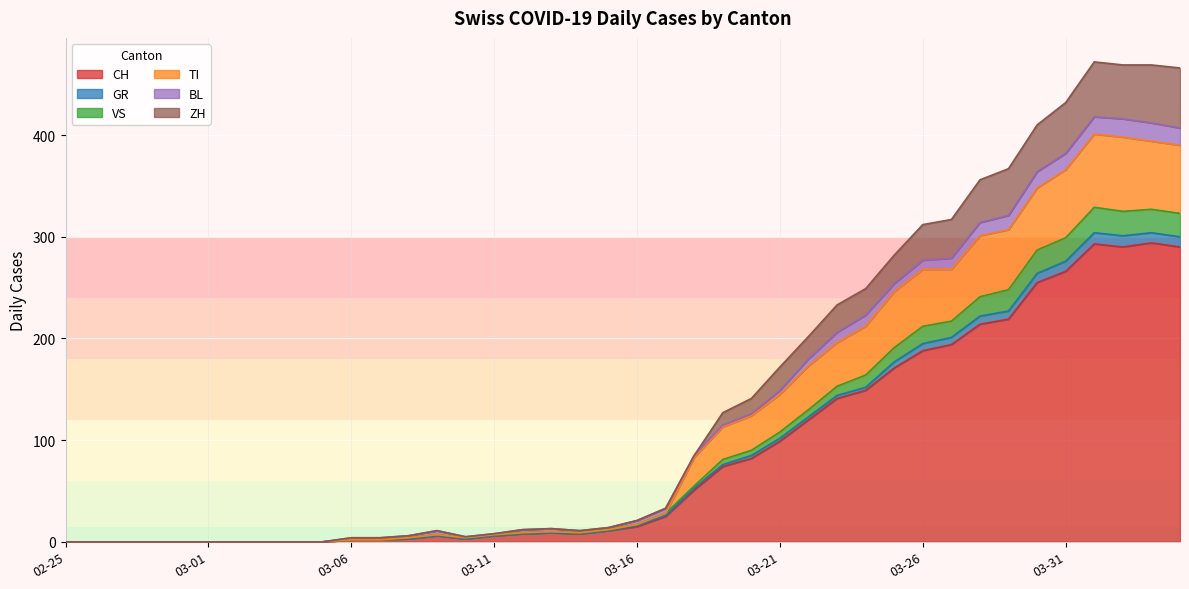

True or false: CH has a value of 188 at 03-26.

True